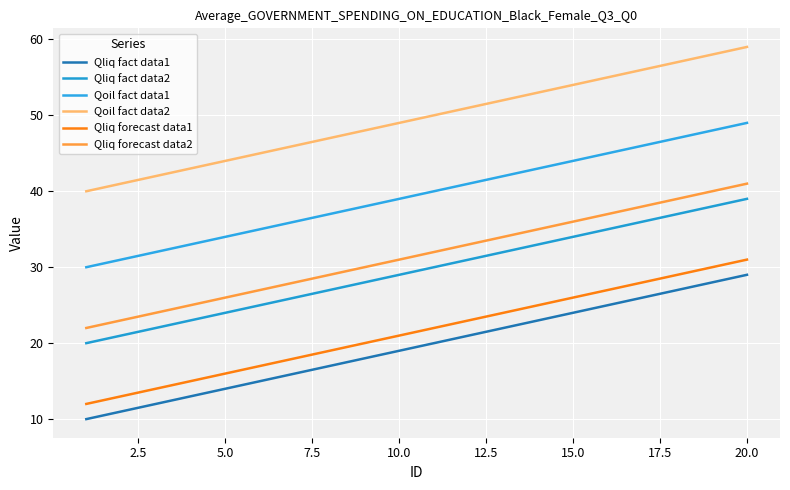

Does the chart display data point markers on the line(s)?

No